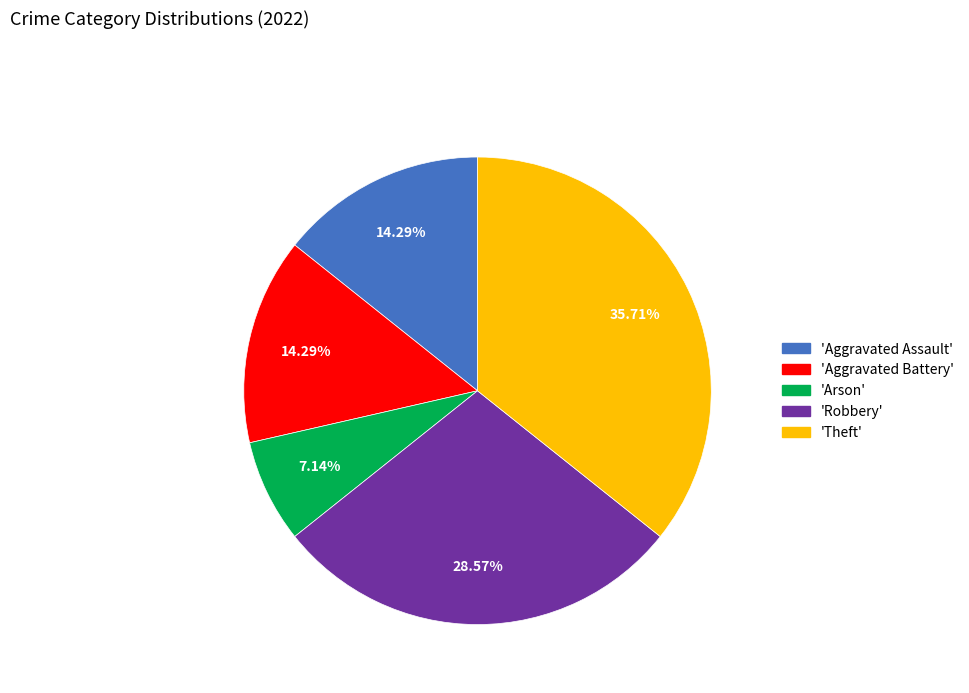

Is there any slice that represents more than half of the pie?

No